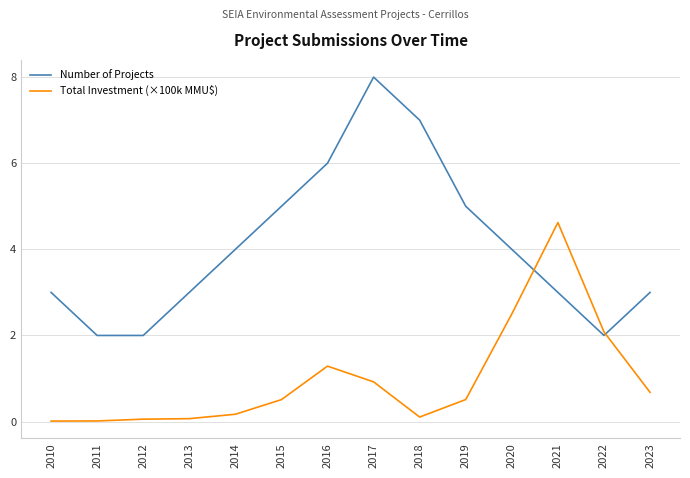

Rank the series at 2016 from highest to lowest value.

Number of Projects, Total Investment (×100k MMU$)